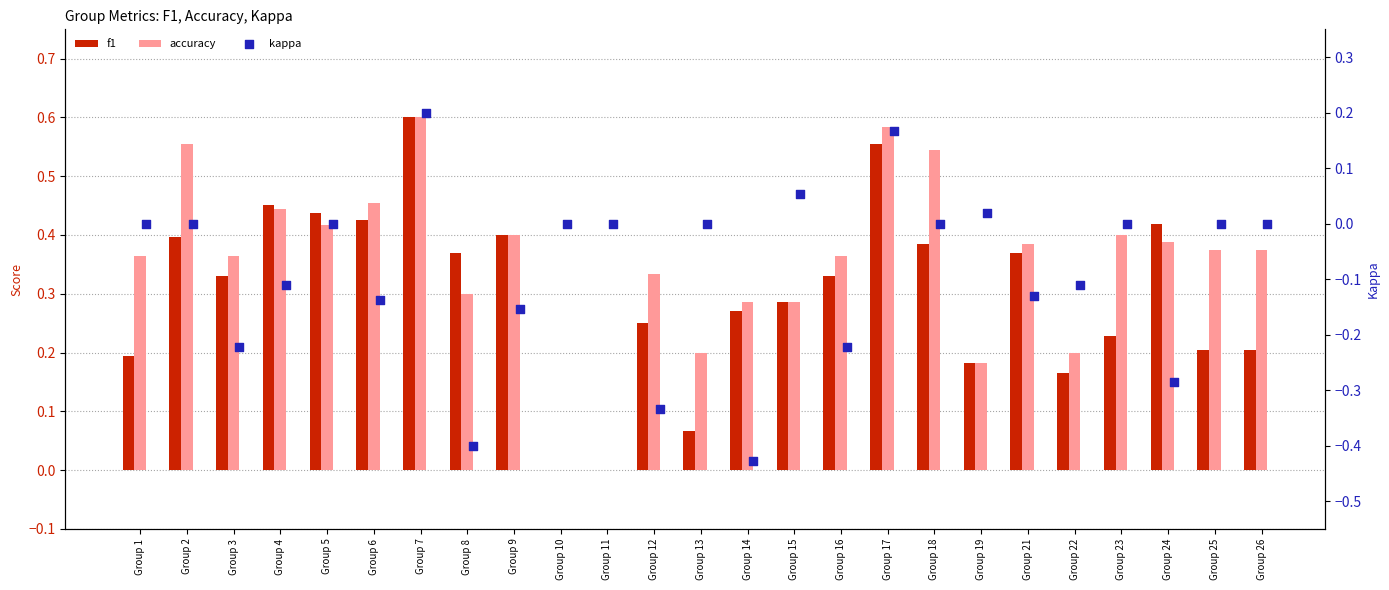

Which series contains the highest Y value?

f1